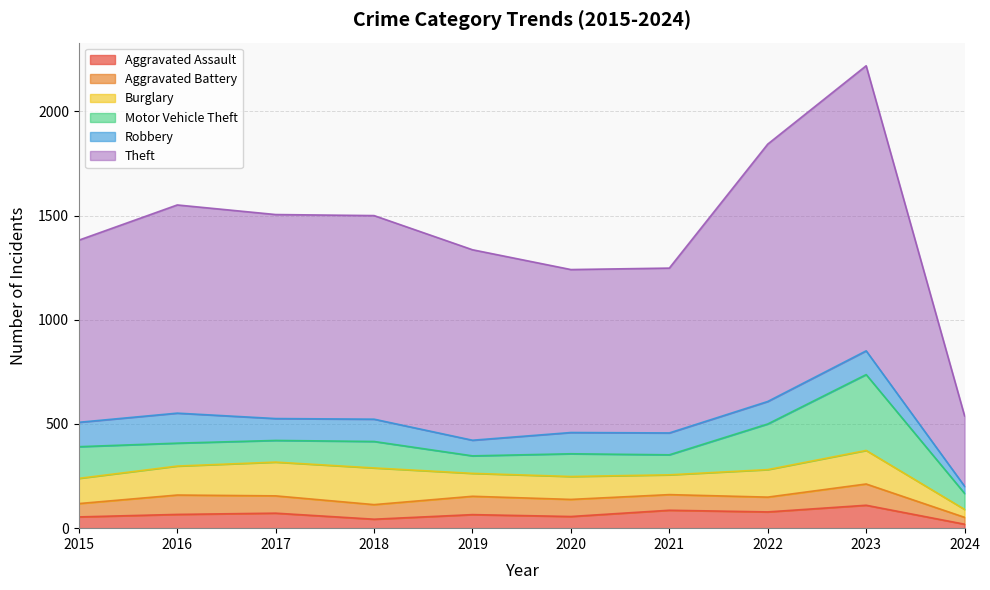

Reading left to right, extract all data points from this chart.

Aggravated Assault: 54	66	72	43	65	56	86	78	110	19
Aggravated Battery: 64	93	83	70	88	82	75	71	102	33
Burglary: 121	139	162	176	110	110	95	132	161	38
Motor Vehicle Theft: 152	110	104	127	84	109	96	219	364	77
Robbery: 117	144	105	107	75	102	105	108	114	34
Theft: 874	999	979	977	914	782	791	1235	1368	338